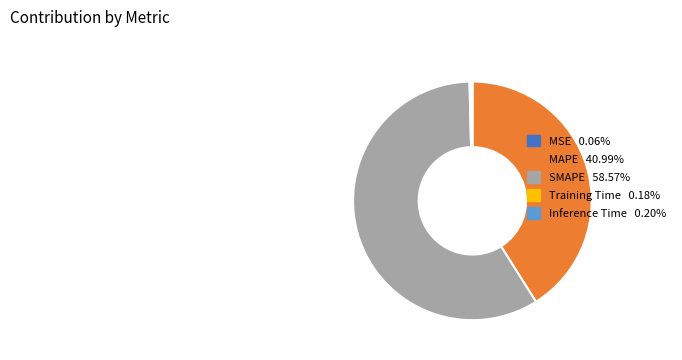

How much of the chart is everything except Training Time?

99.8%